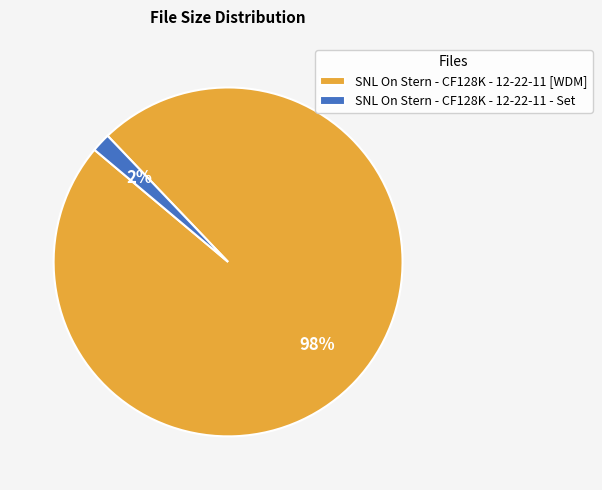

True or false: SNL On Stern - CF128K - 12-22-11 [WDM] accounts for 84% of the total.

False